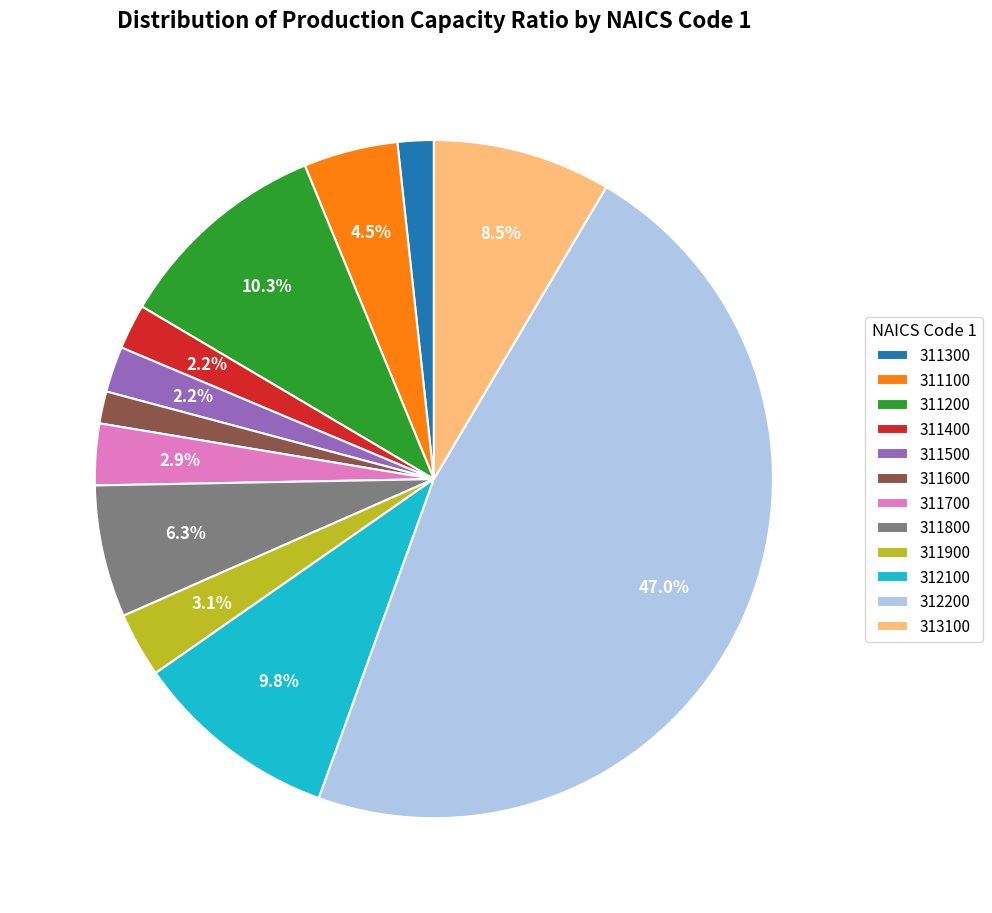

To the nearest percent, what portion does 311500 represent?

2%